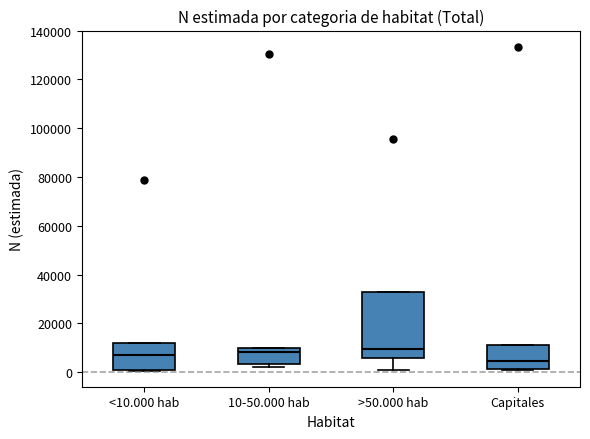

Reading left to right, transcribe this box plot: for each box, give where its median line is, the range the box spans, and where its two whiskers end, as read against the y-axis. The values are not printed on the chart, so give them approximately, as read against the axis.

<10.000 hab: median 8000, box 2000 to 12000, whiskers 0 to 12000
10-50.000 hab: median 8000, box 4000 to 10000, whiskers 2000 to 10000
>50.000 hab: median 10000, box 6000 to 32000, whiskers 0 to 32000
Capitales: median 4000, box 2000 to 12000, whiskers 0 to 12000